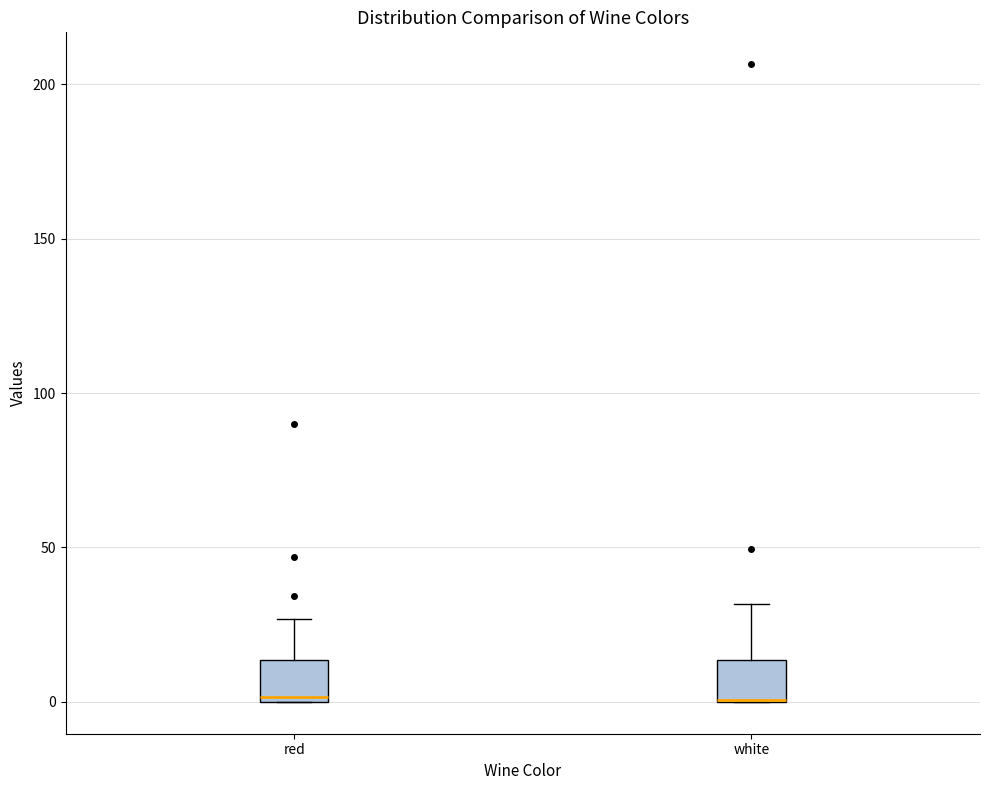

Reading left to right, read every box against the y-axis: the position of its median line, the range the box covers, and the ends of its whiskers. The values are not printed on the chart, so give them approximately, as read against the axis.

red: median 0, box 0 to 15, whiskers 0 to 25
white: median 0 (drawn on the box's lower edge), box 0 to 15, whiskers 0 to 30